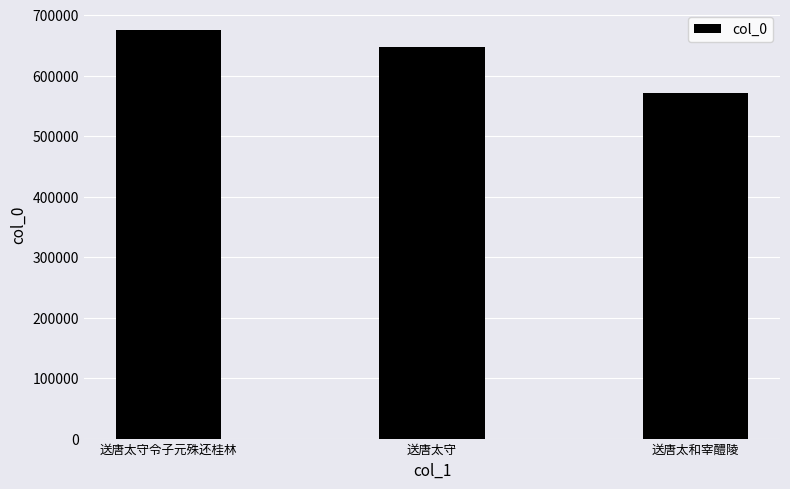

Count the values in the range 571179 to 674573.

3